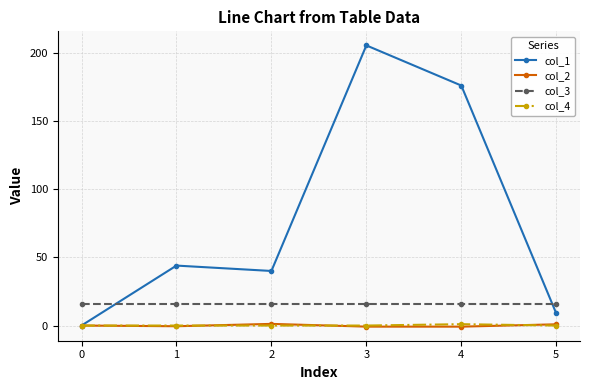

What is the value of the col_4 point at the 5th from the left?

1.0